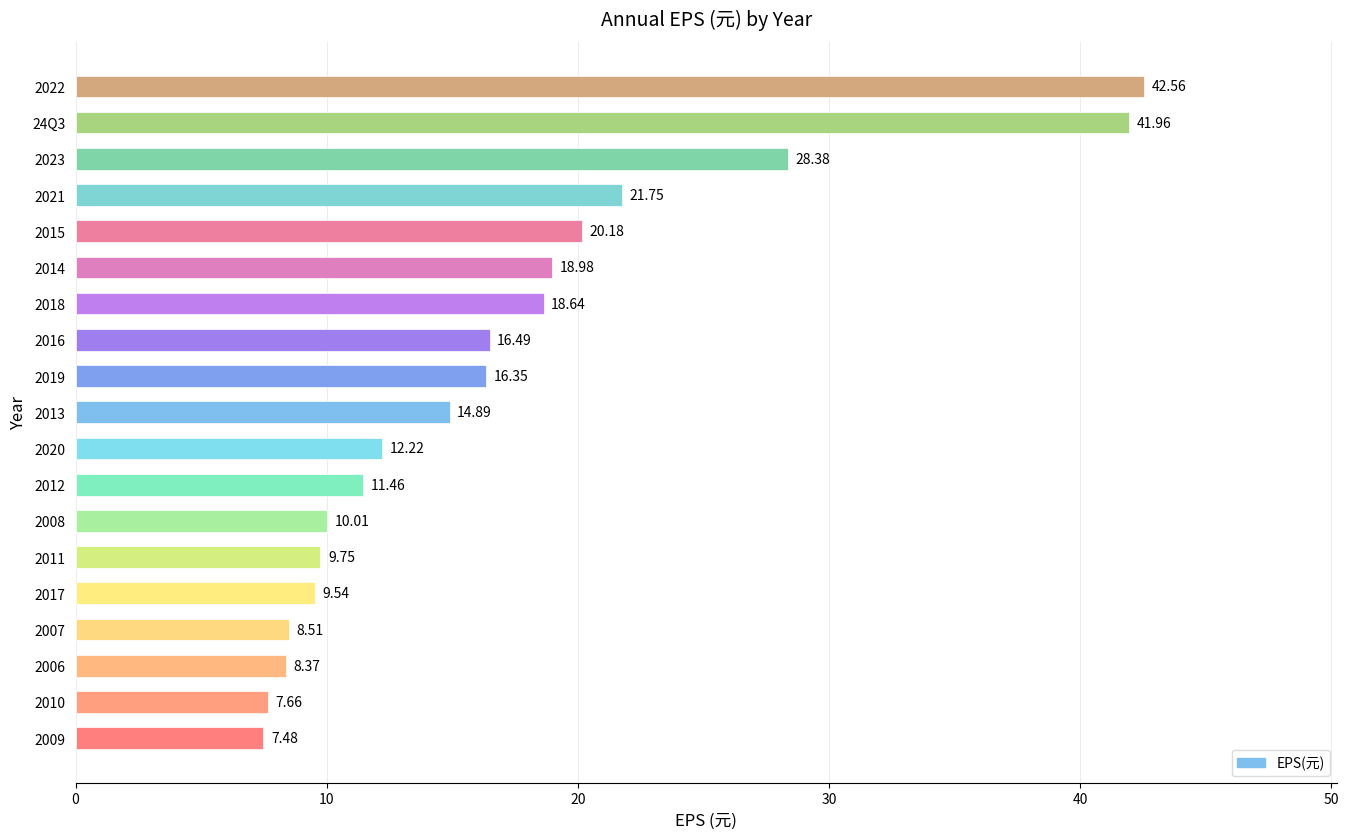

The chart shows a value of 12.2 at 2020. True or false?

True